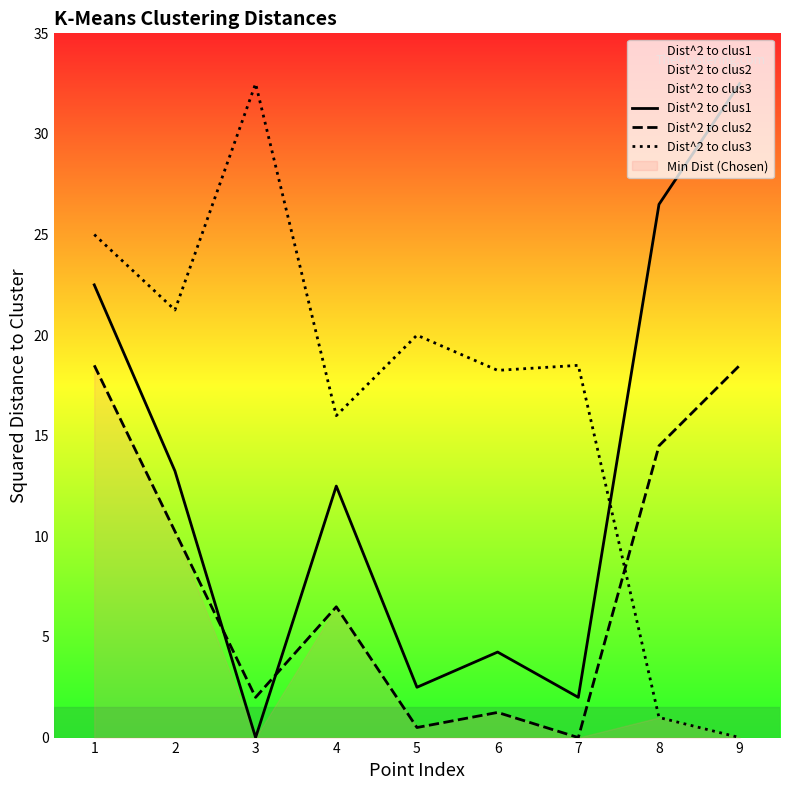

What is the sum of the Dist^2 to clus1 values at 9 and 8?

59.0